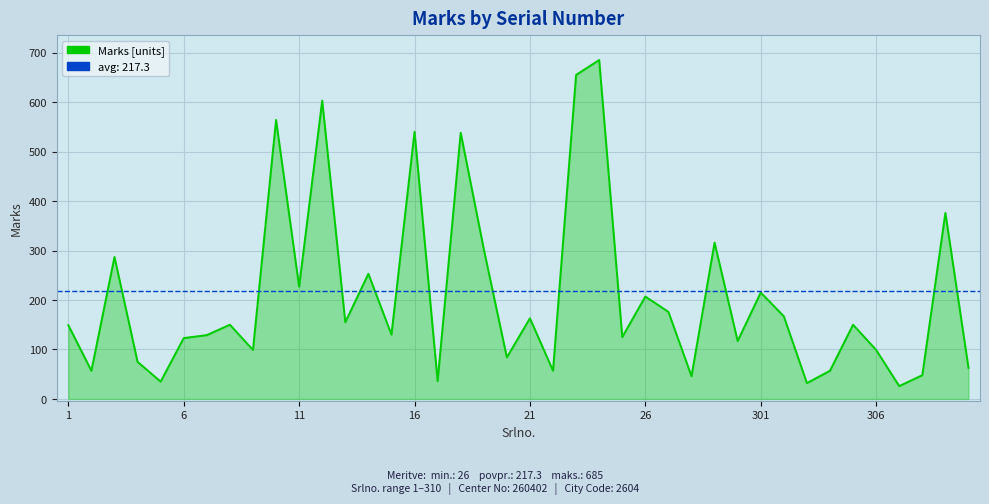

What is the average value?

208